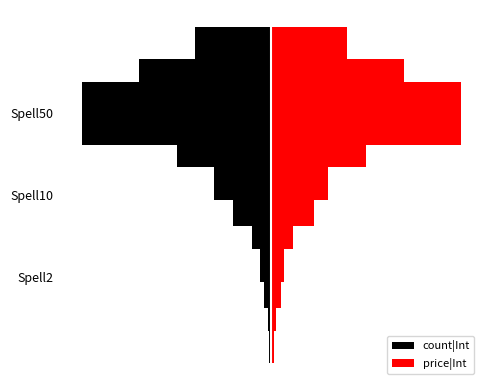

Rank the series at Spell50 from lowest to highest value.

count|Int, price|Int